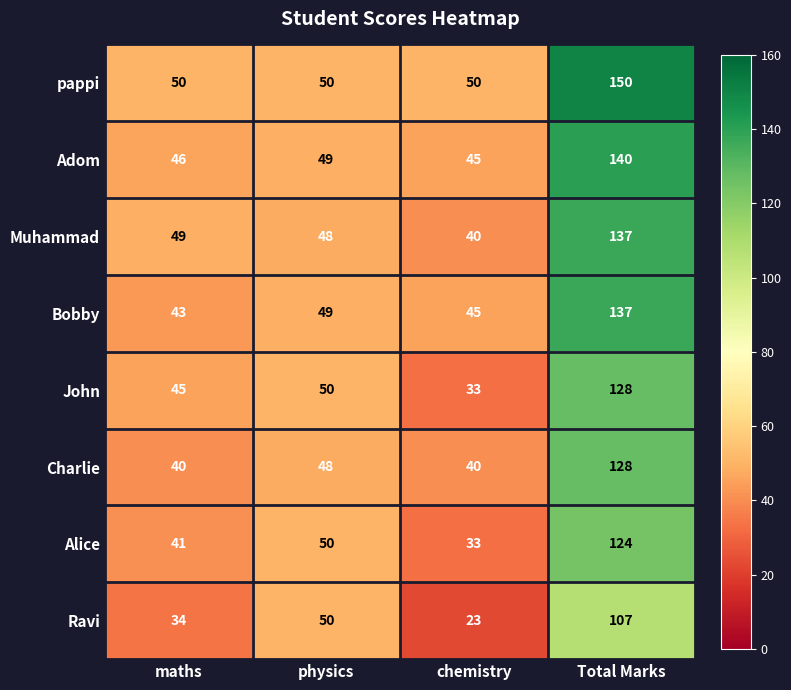

What is the average value of the Ravi series?

54